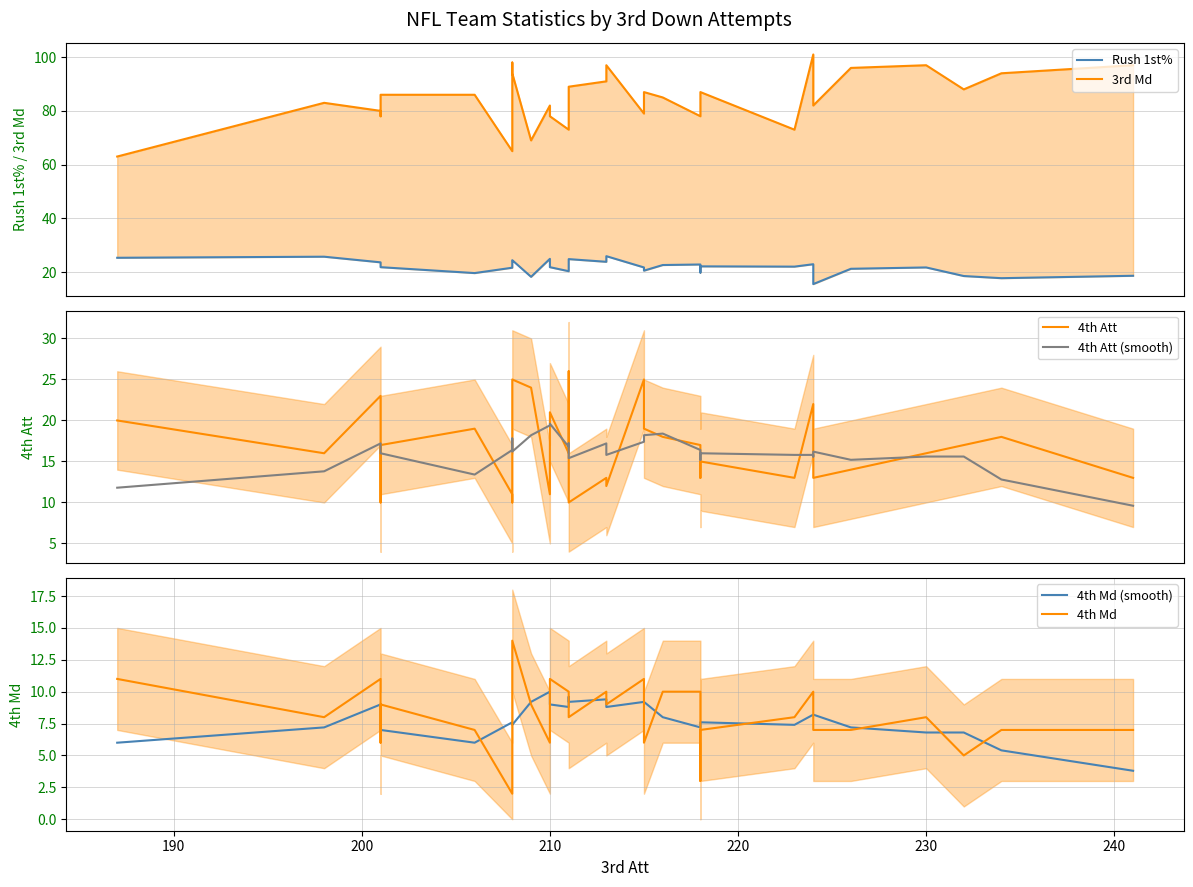

What is the maximum value shown in the chart?

101.0